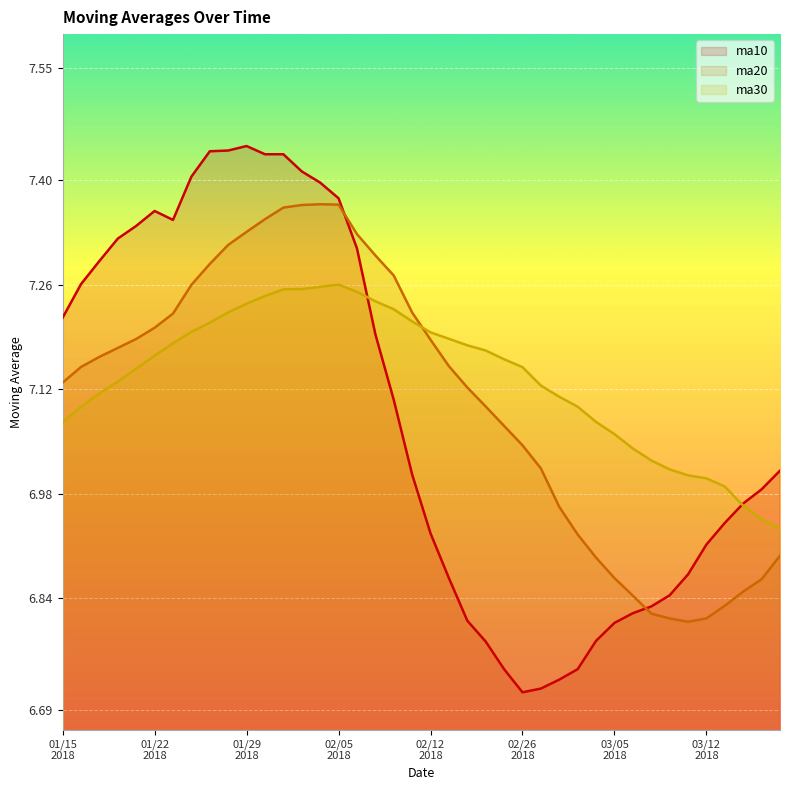

The ma10 series shows 7.4 at 20180202. True or false?

True